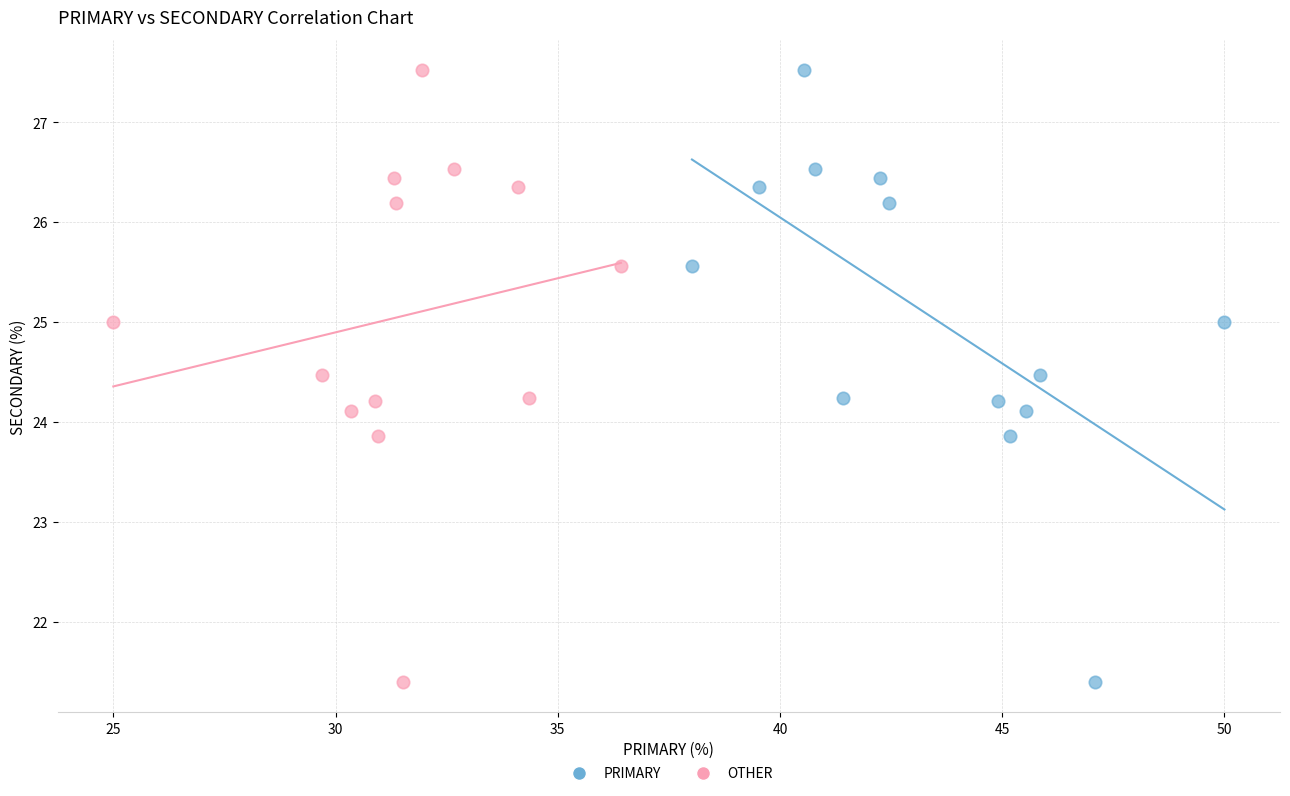

What are all the series names shown in the legend?

PRIMARY, OTHER